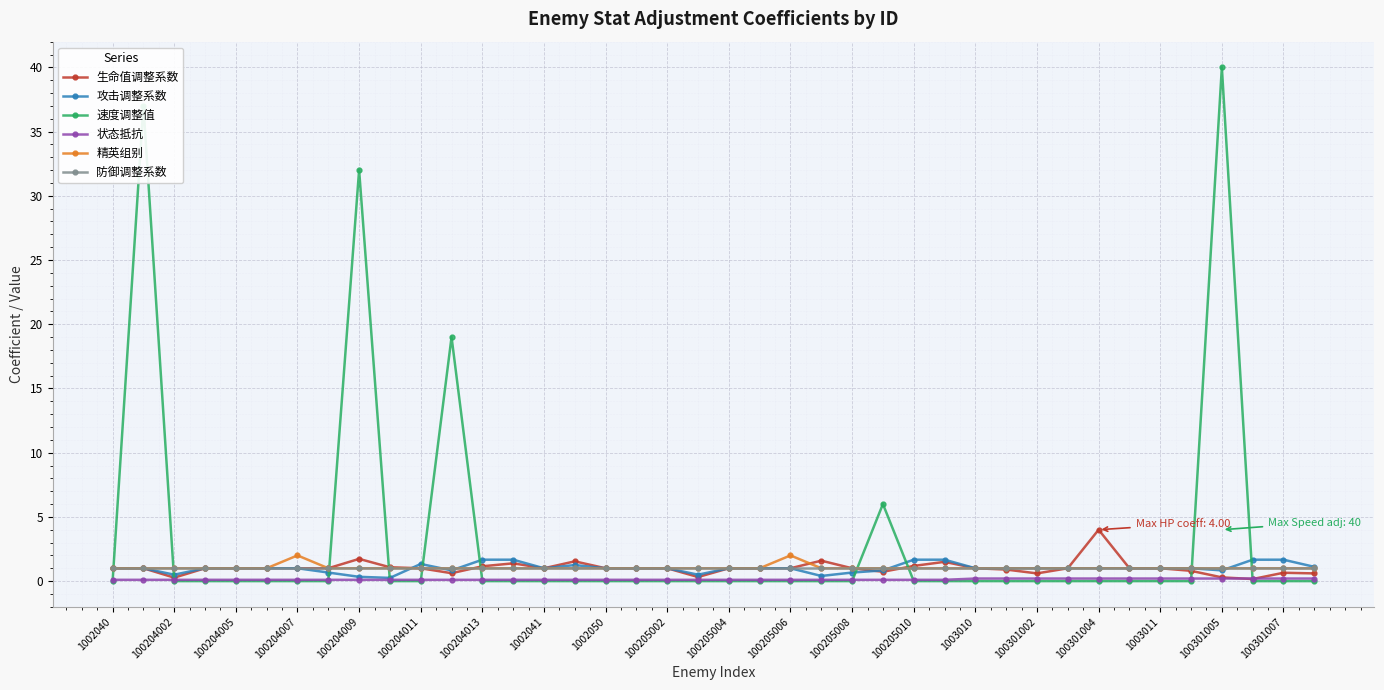

Which series has the widest spread of values?

速度调整值